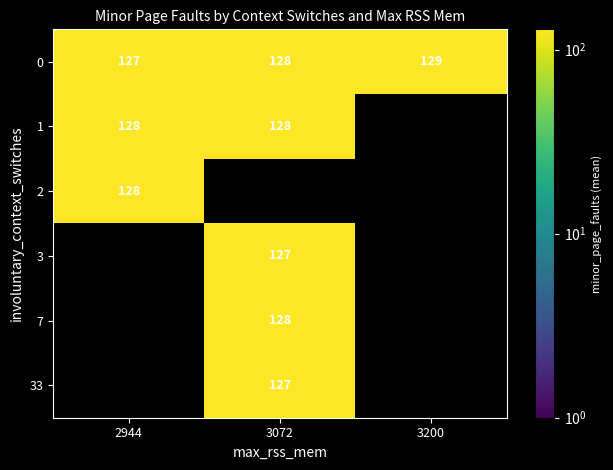

Is the value of 7 at 3072 greater than the value of 3 at 3072?

Yes